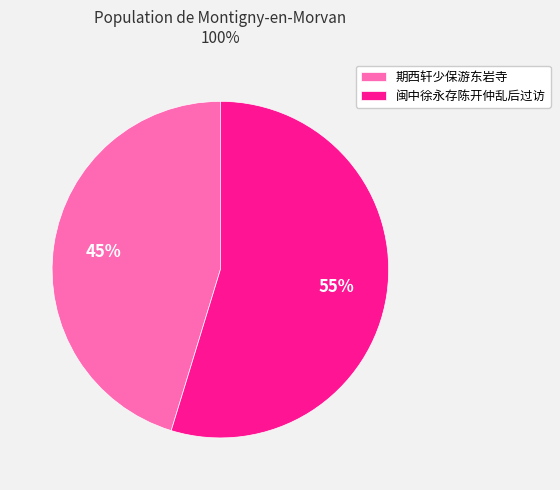

What is the smallest slice in the pie chart?

期西轩少保游东岩寺